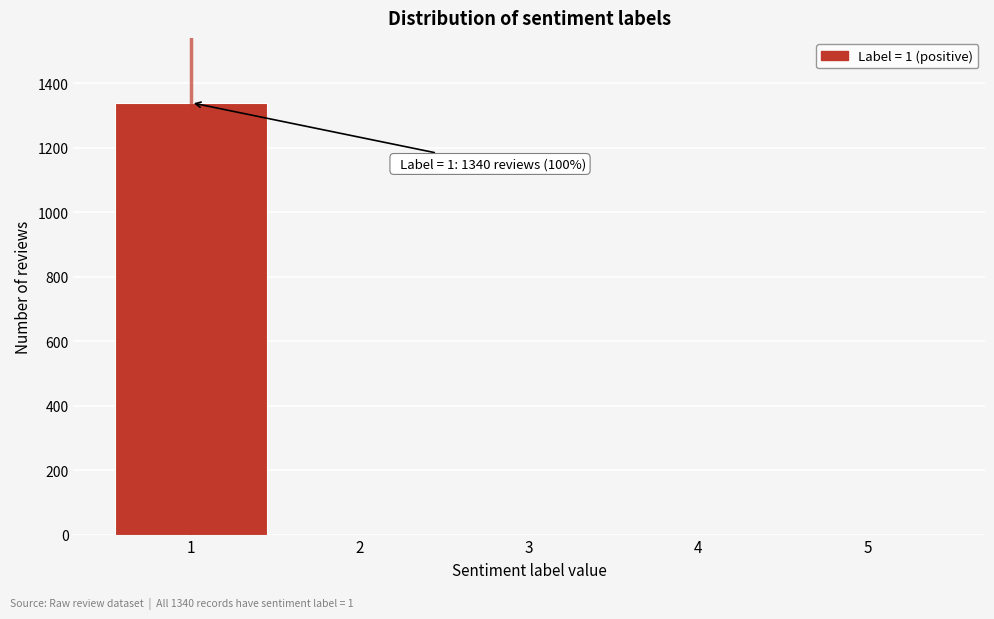

Reading left to right, transcribe all the data shown in this chart.

1=1340	2=0	3=0	4=0	5=0